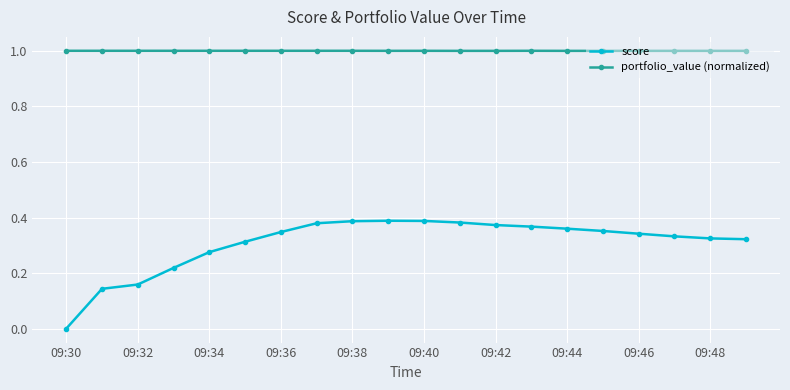

True or false: portfolio_value (normalized) and score intersect in this chart.

False